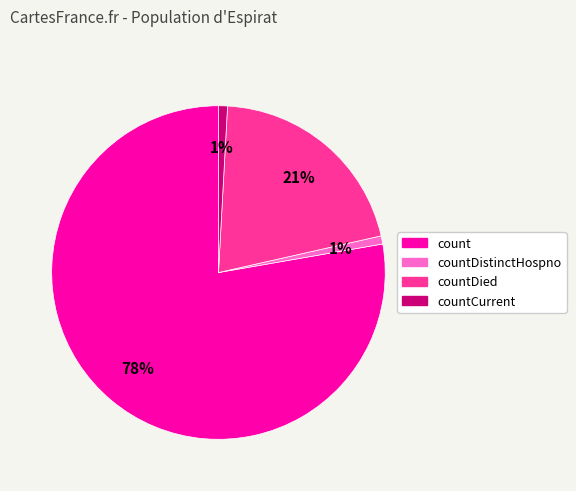

Is there a majority slice in this chart?

Yes